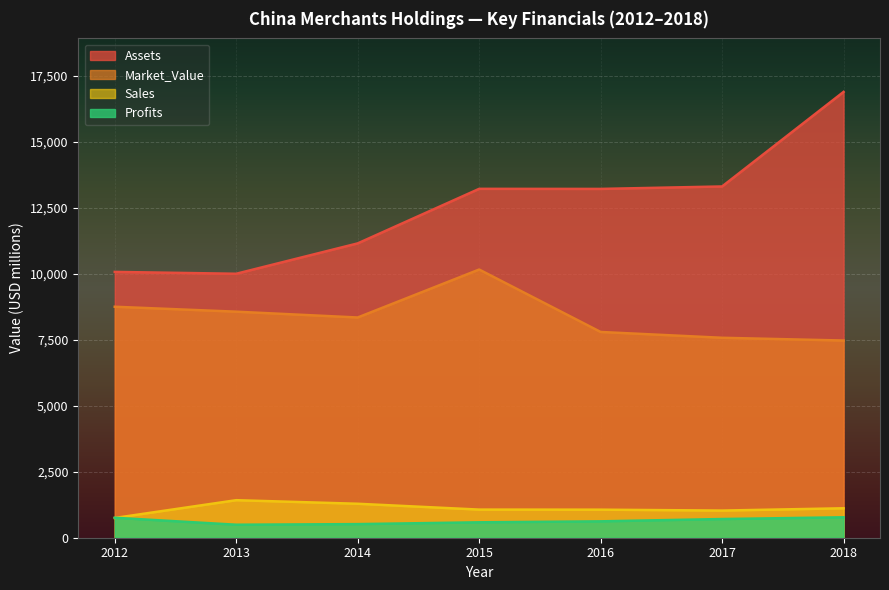

Is the value of Assets at 2013 greater than the value of Profits at 2015?

Yes